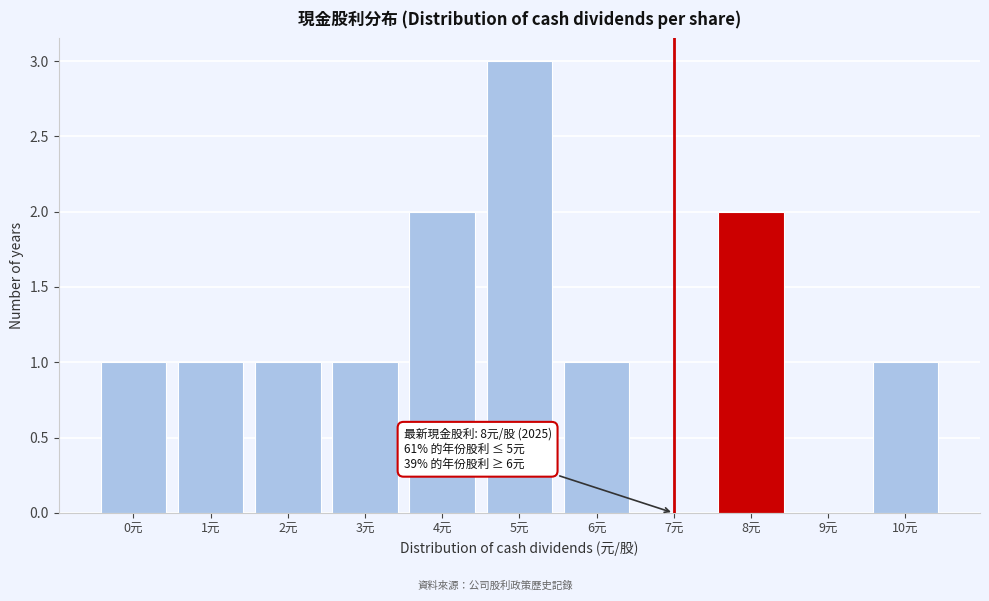

Reading right to left, list all the values displayed in this chart.

10元=1	9元=0	8元=2	7元=0	6元=1	5元=3	4元=2	3元=1	2元=1	1元=1	0元=1